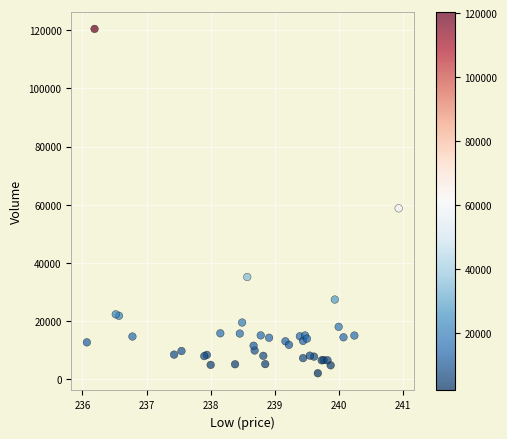

What Y value in the scatter plot is closest to 61253?

58770